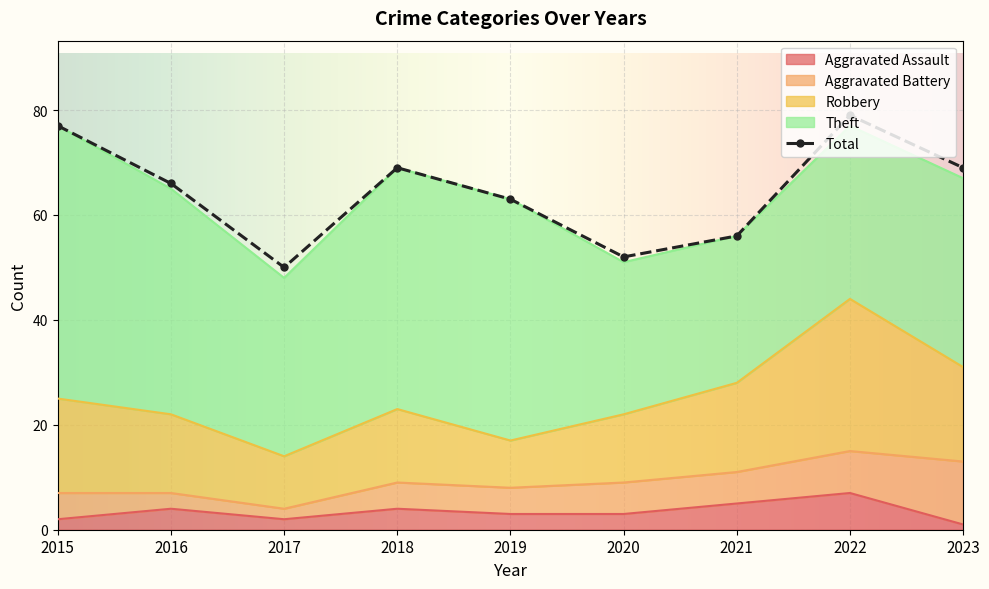

Which has a higher value, 2023 or 2022?

2022